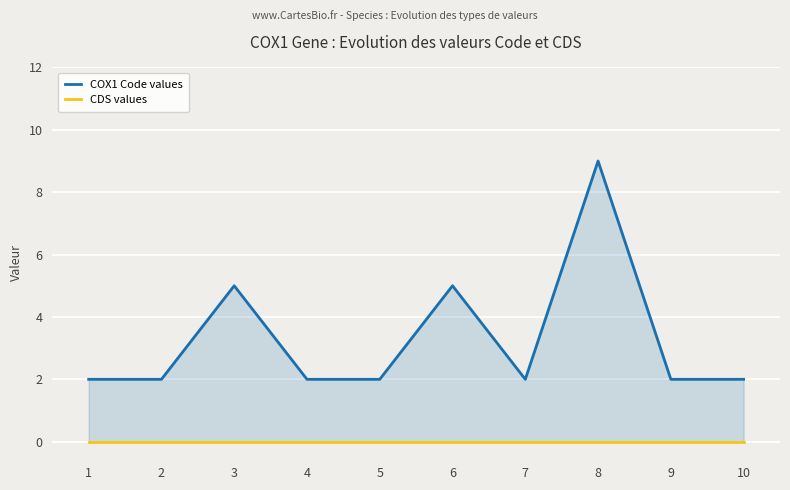

True or false: COX1 Code values and CDS values cross at least once.

False